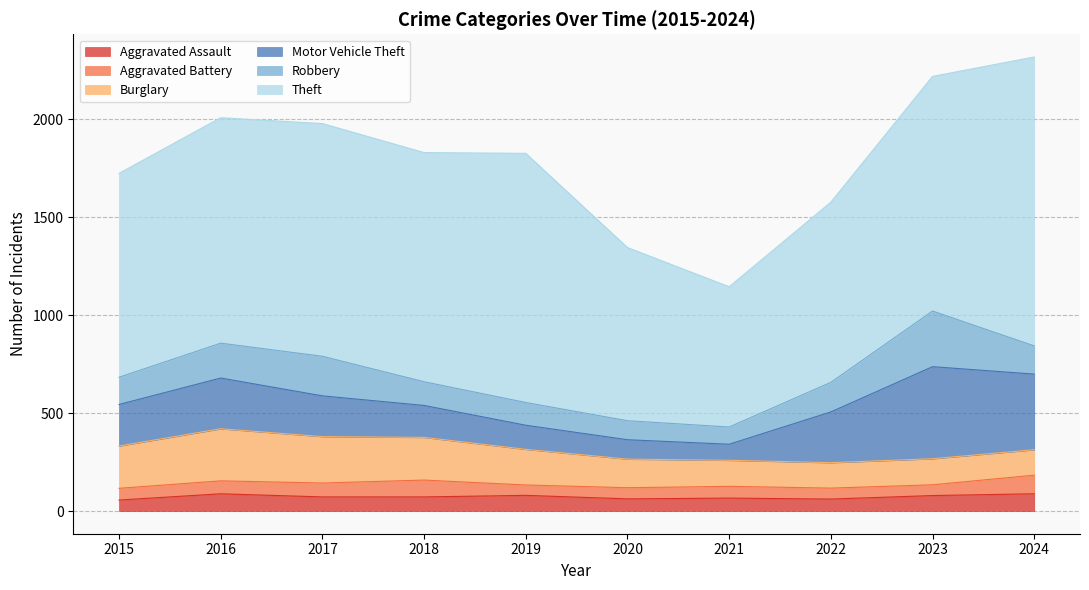

Where is the first local maximum for Aggravated Assault?

2016